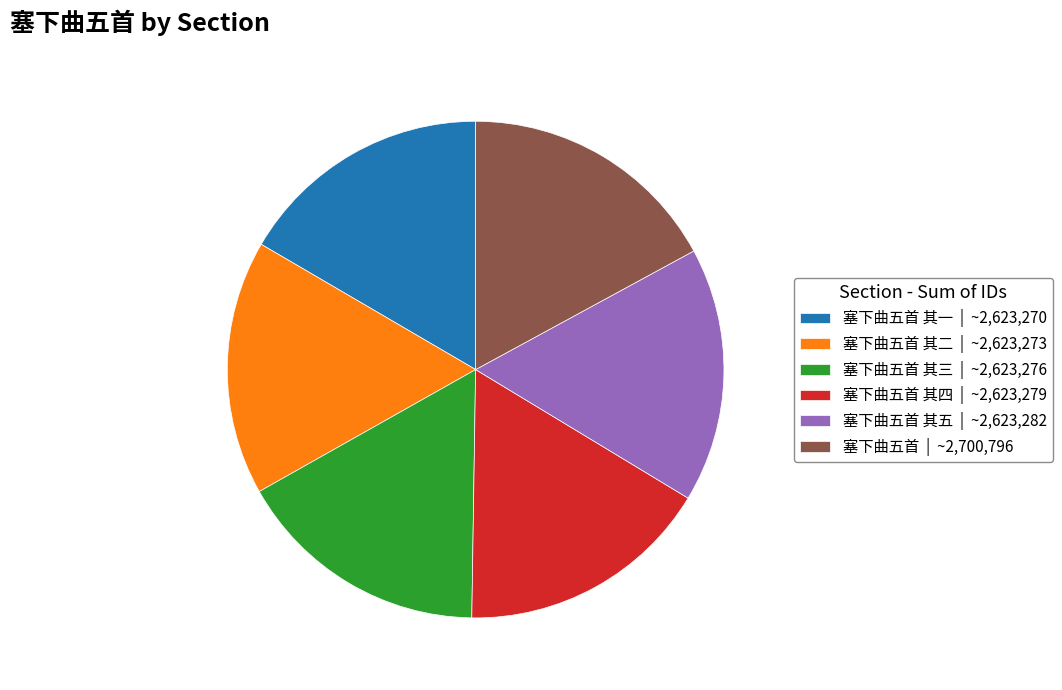

Combined, do 塞下曲五首 其二 | ~2,623,273 and 塞下曲五首 其一 | ~2,623,270 account for over 50%?

No